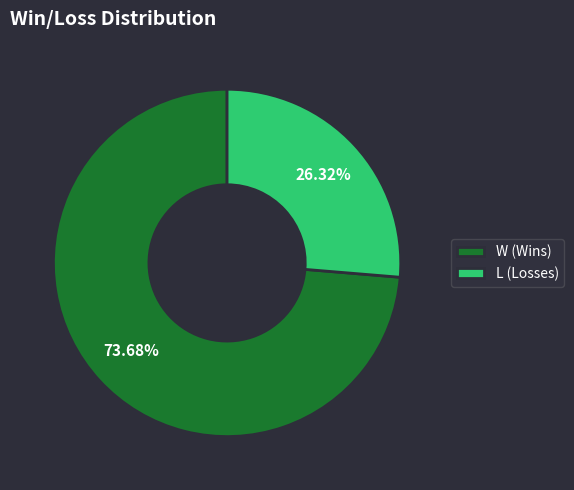

Do W and L together represent more than half of the pie?

Yes